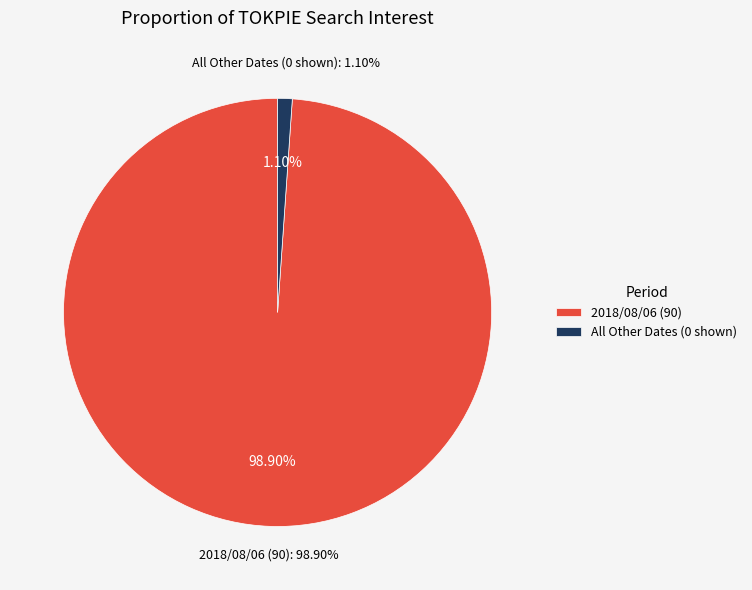

Is there any slice that represents more than half of the pie?

Yes